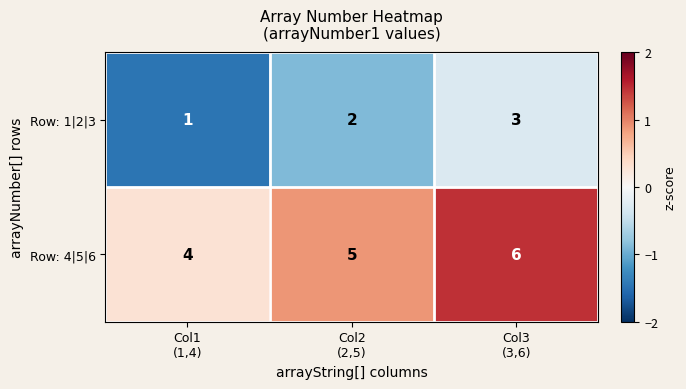

List the series in order of their overall mean, lowest first.

Row: 1|2|3, Row: 4|5|6